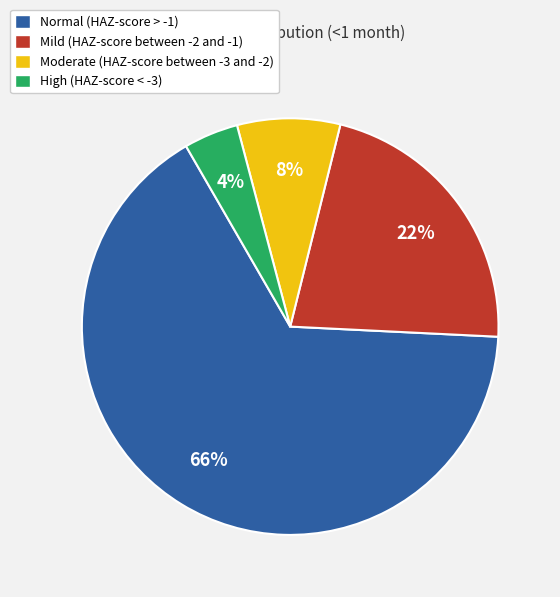

How many slices are in this pie chart?

4